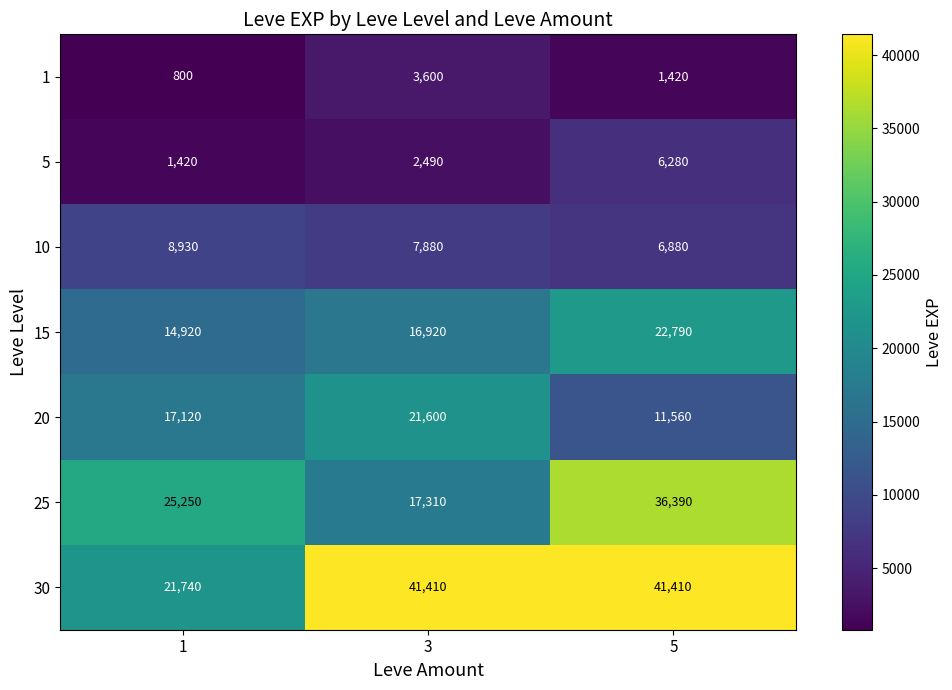

How many values in the 5 series are below 2490?

1